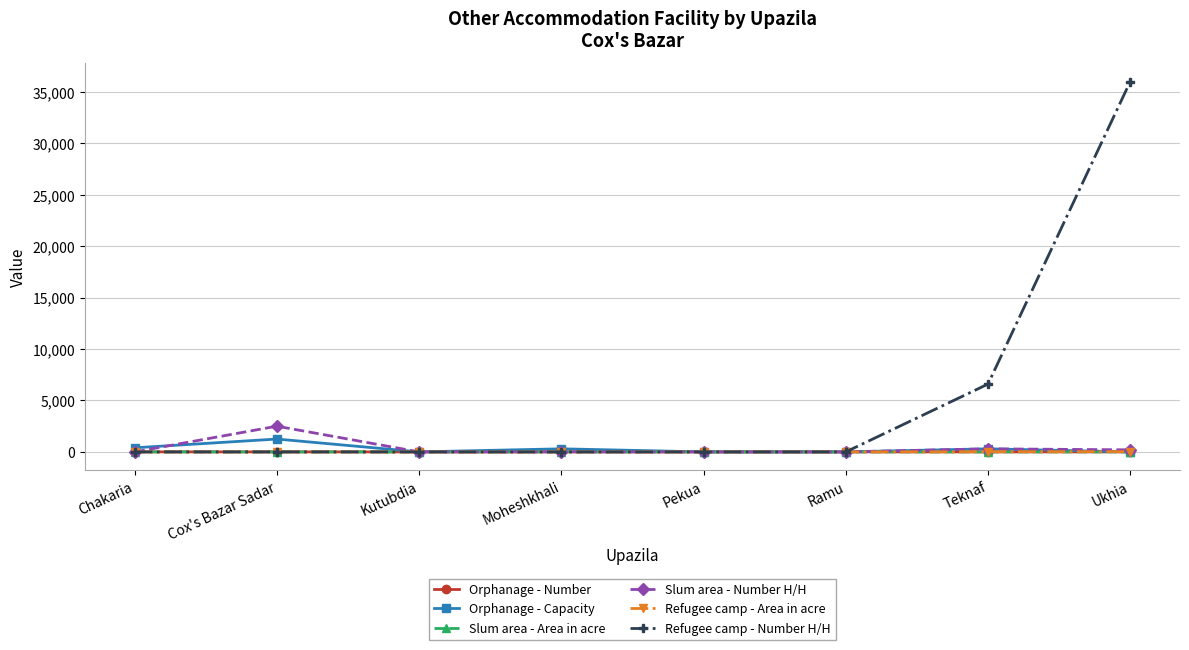

What is the highest value of the Refugee camp - Number H/H series?

36000